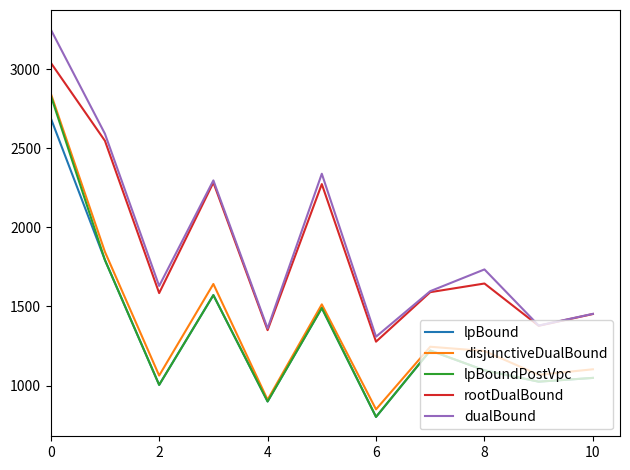

Does the chart have visible grid lines?

No